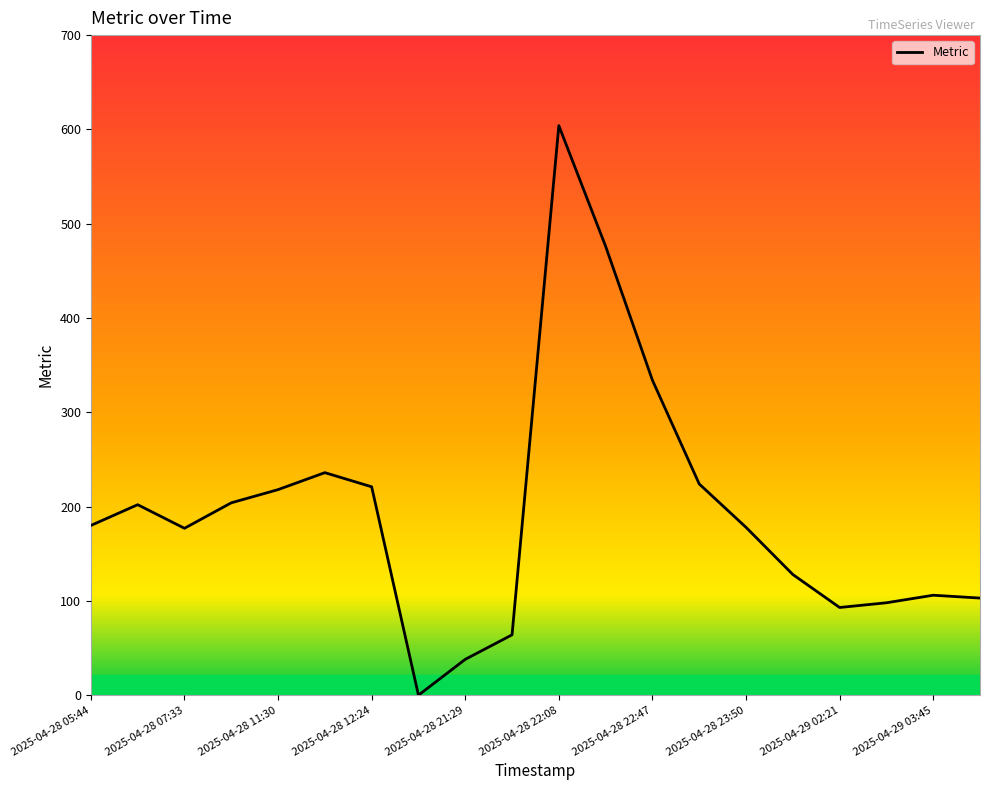

What is the greatest value displayed?

604